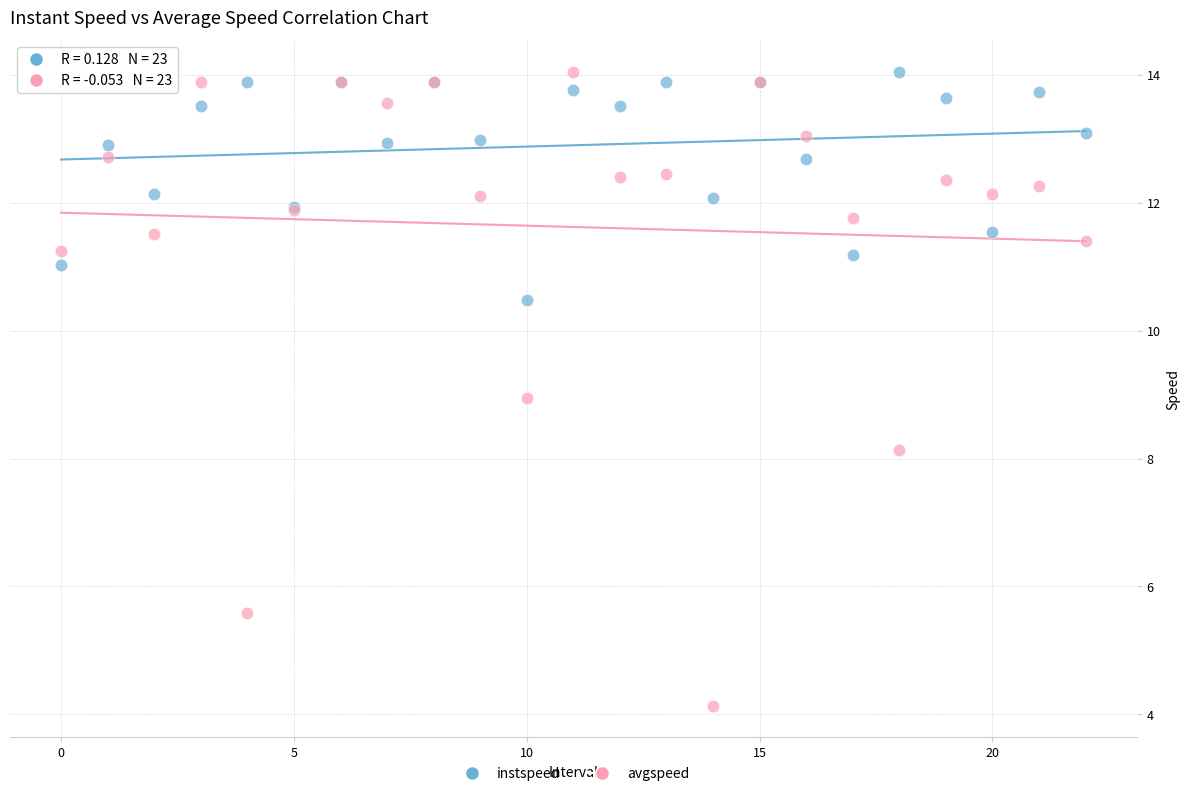

Which series has the largest Y range (max minus min)?

avgspeed